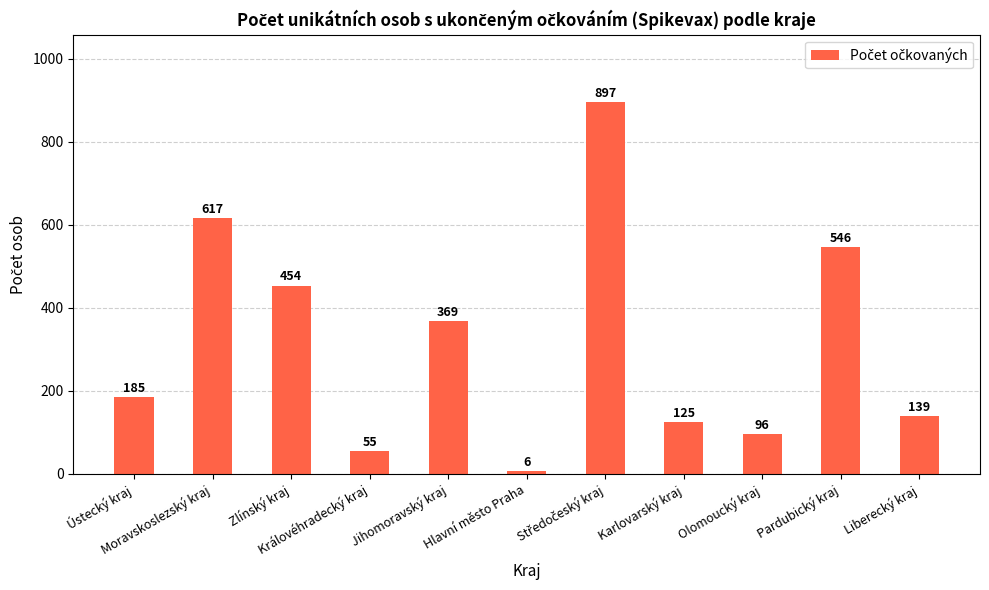

What is the change in value from Pardubický kraj to Liberecký kraj?

-407